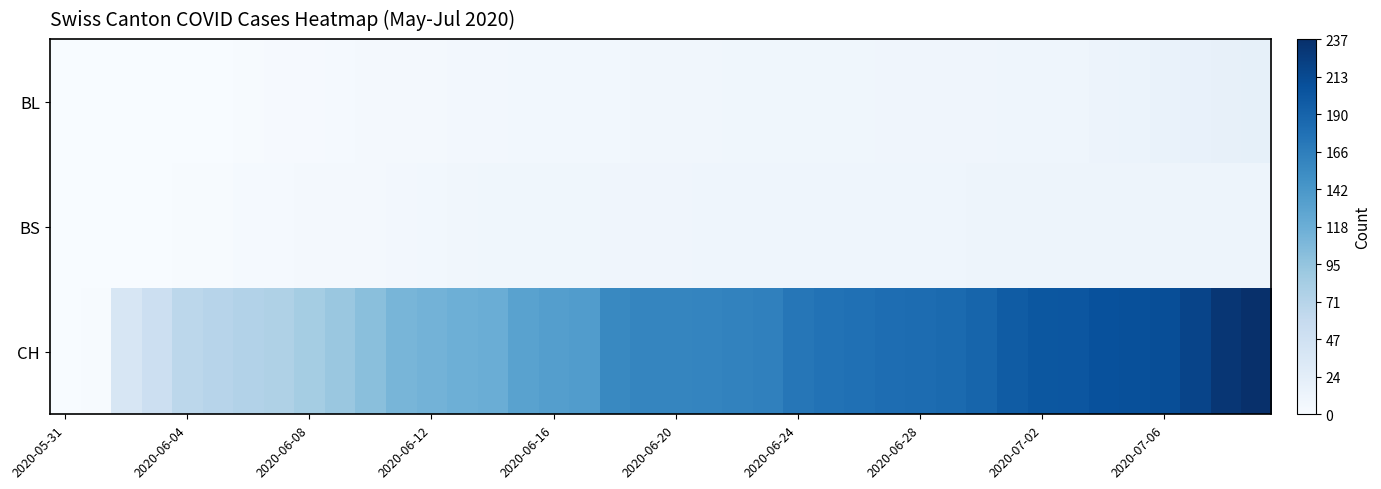

Which series has the largest total across all categories?

CH